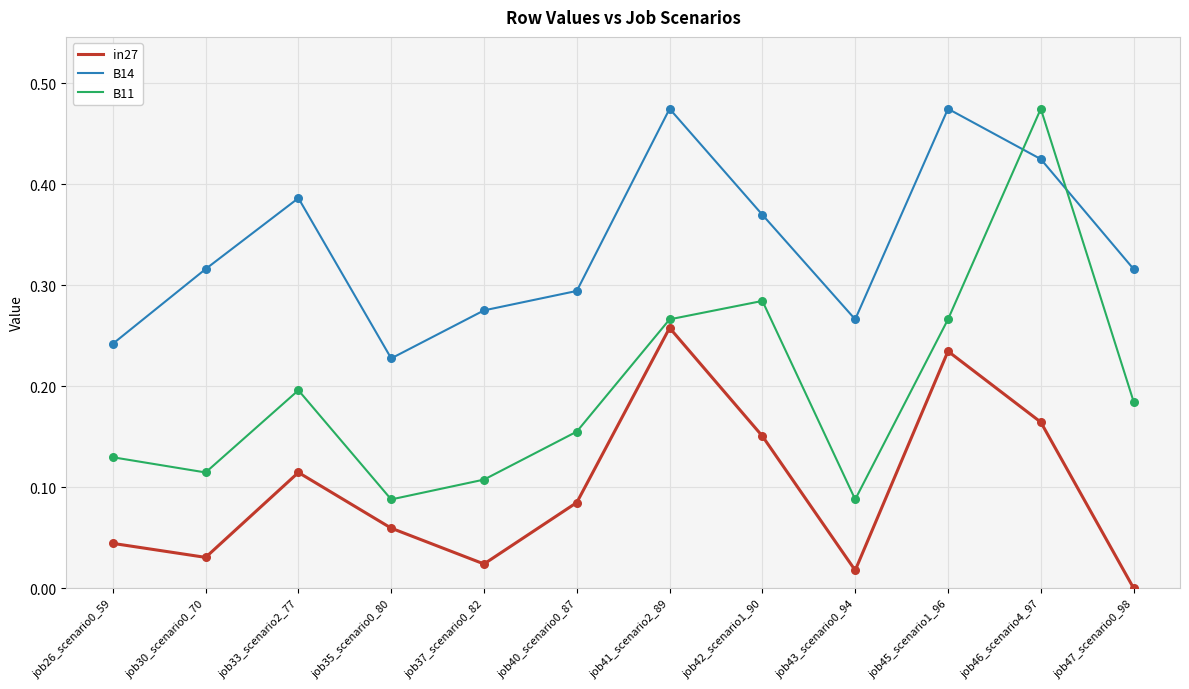

Which series has the largest total across all categories?

B14